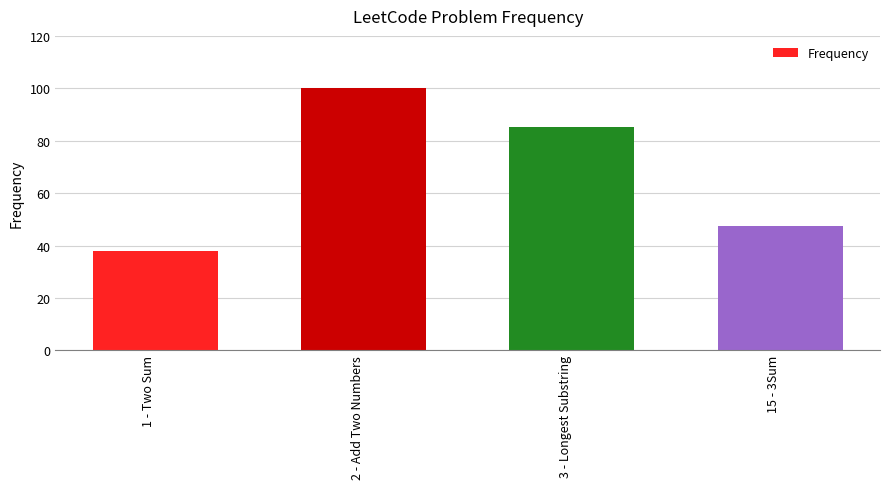

What is the label of the 4th bar from the left?

15 - 3Sum